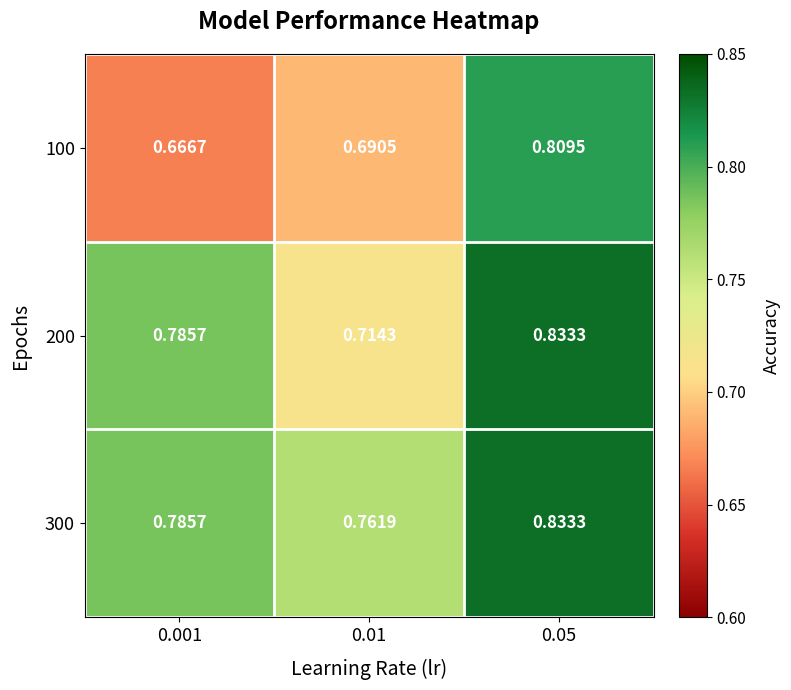

Is the value of 100 at 0.01 greater than the value of 300 at 0.01?

No